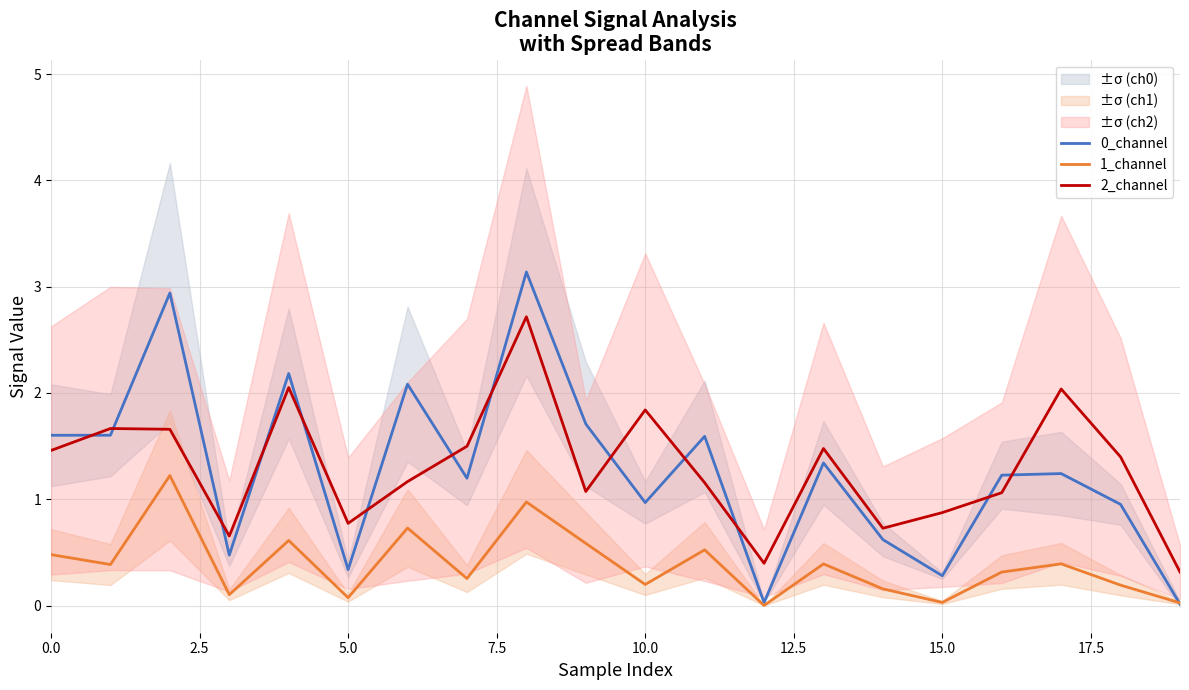

What is the minimum value for 2_channel?

0.3